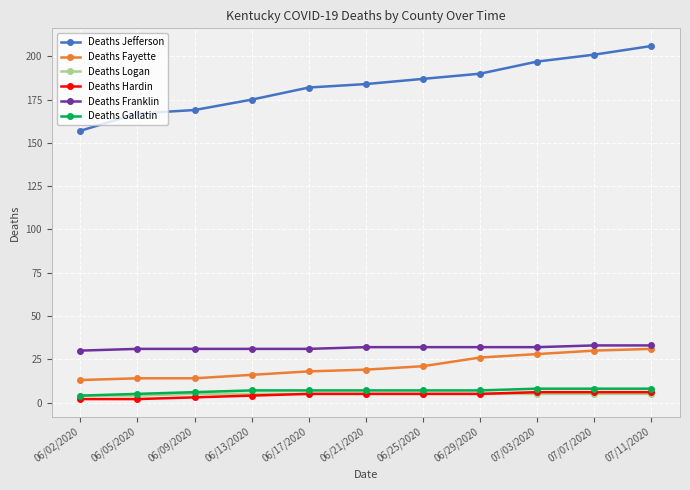

Which series has the largest total across all categories?

Deaths Jefferson